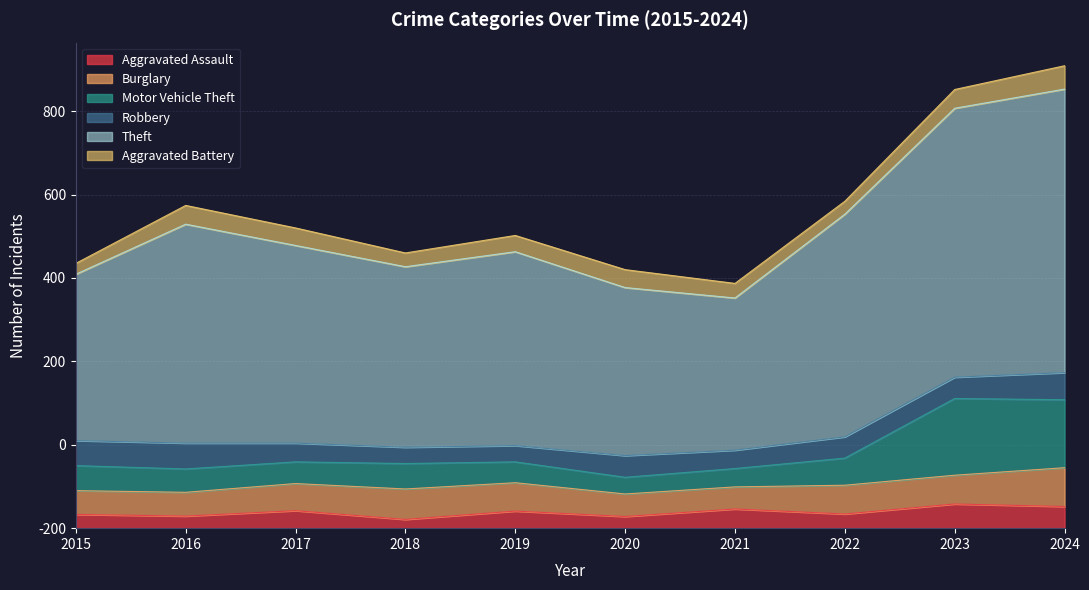

At which category does Theft reach its first local valley?

2018